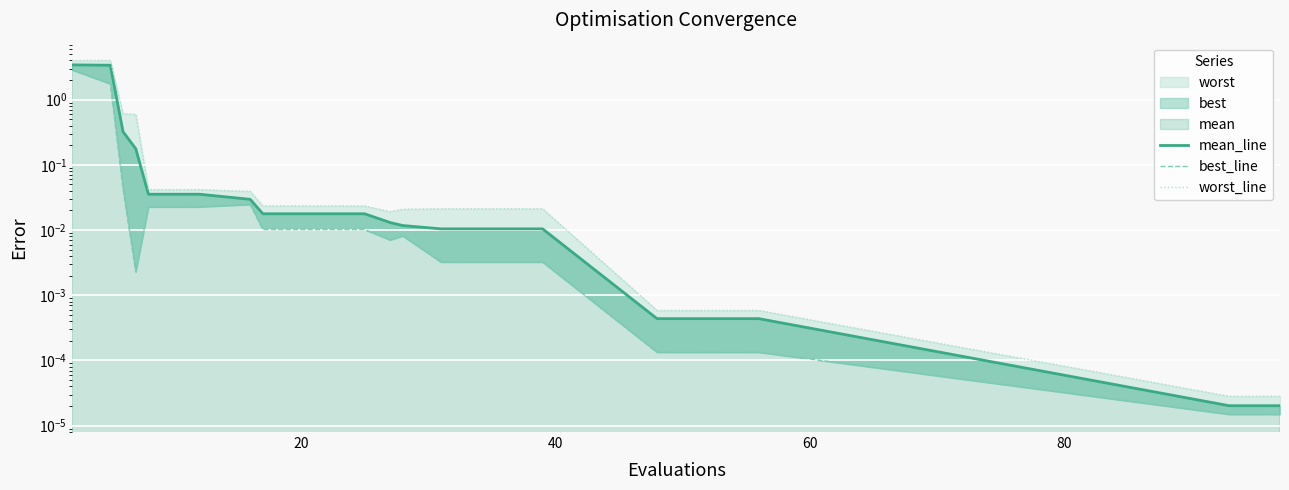

How many categories are shown in the chart?

20